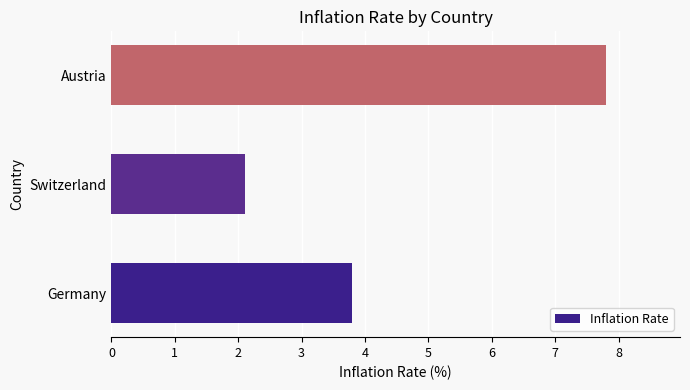

What is the difference between the maximum and second lowest values?

4.0